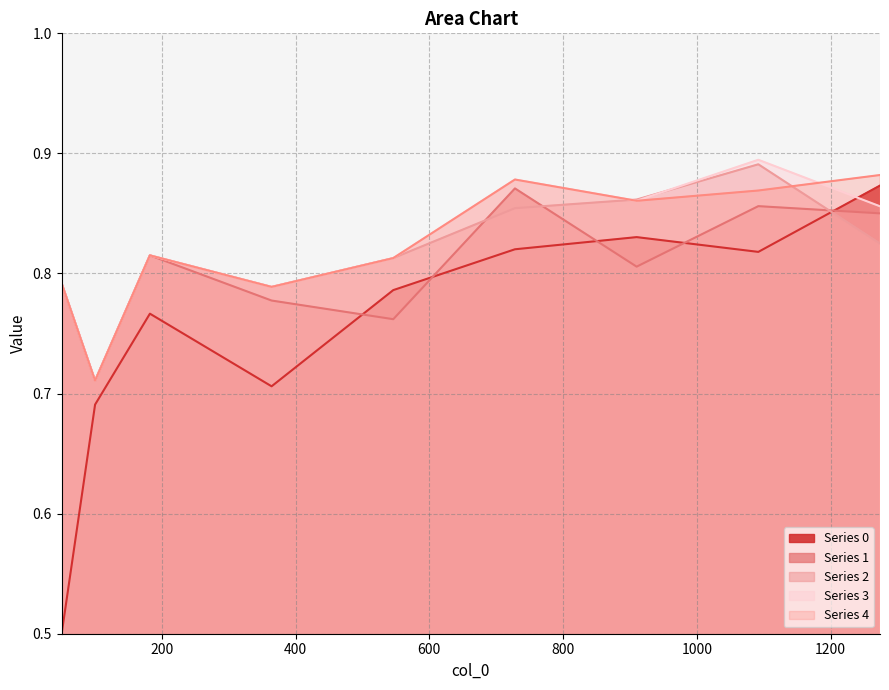

How many intersections are there between 3 and 0?

1